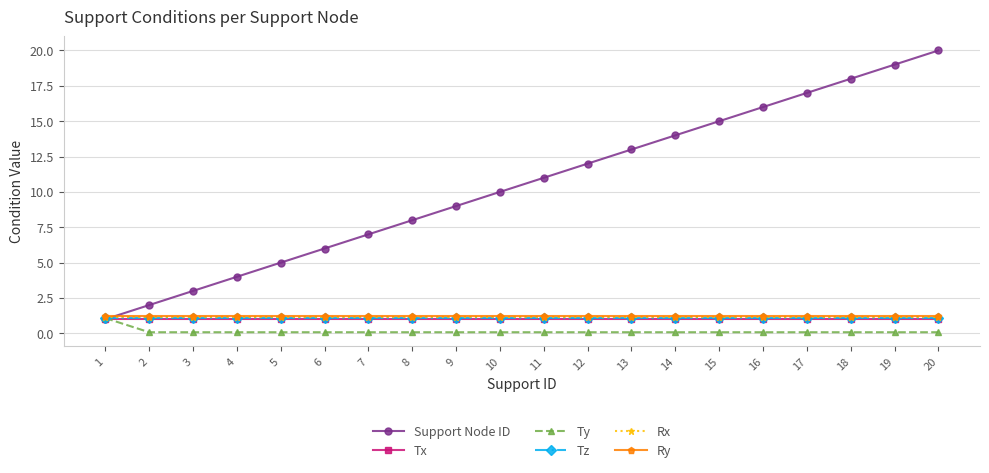

True or false: Tz and Ty cross at least once.

False